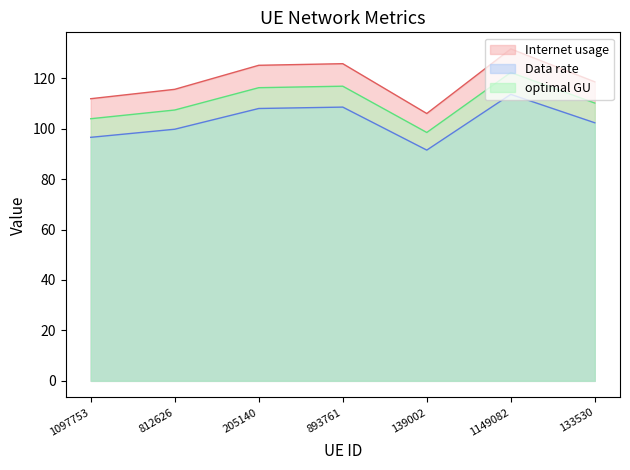

What is the greatest value displayed?

131.6